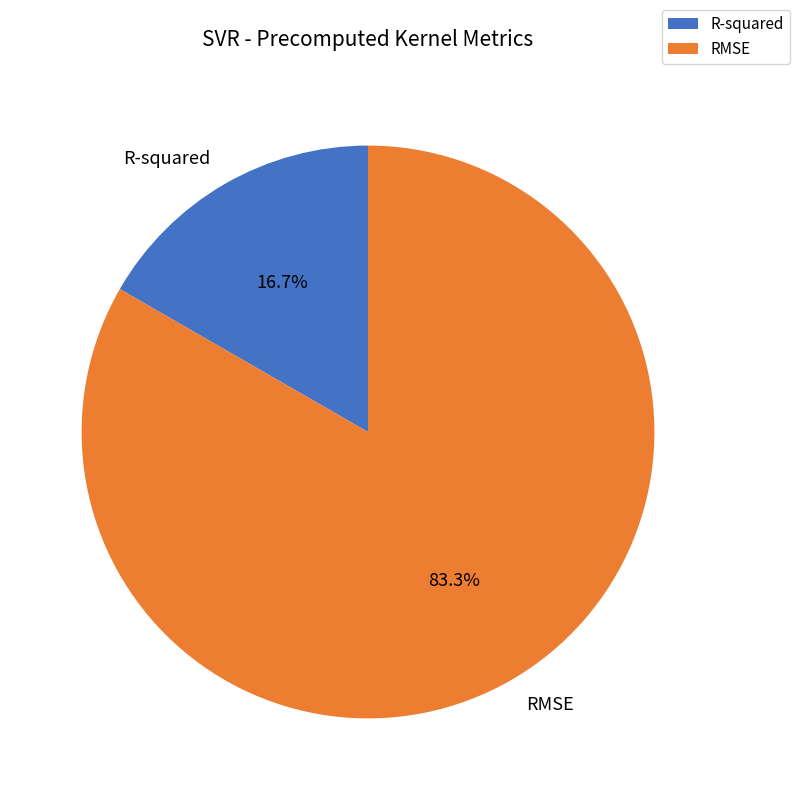

Between RMSE and R-squared, which is larger?

RMSE